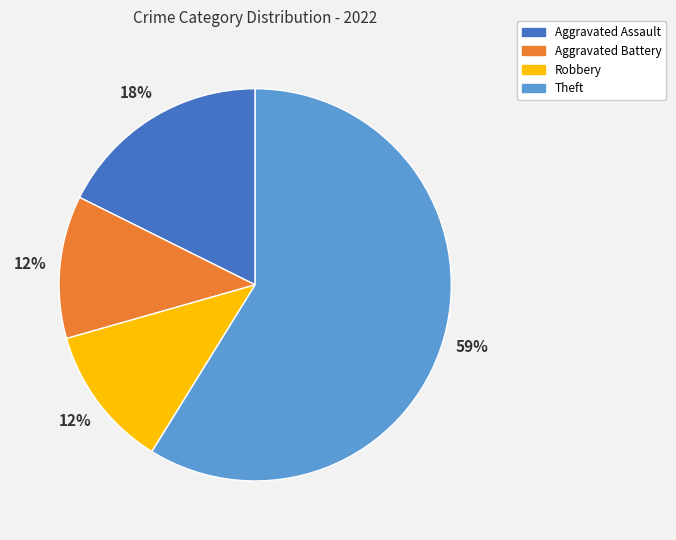

Does Aggravated Battery account for over 50% of the chart?

No